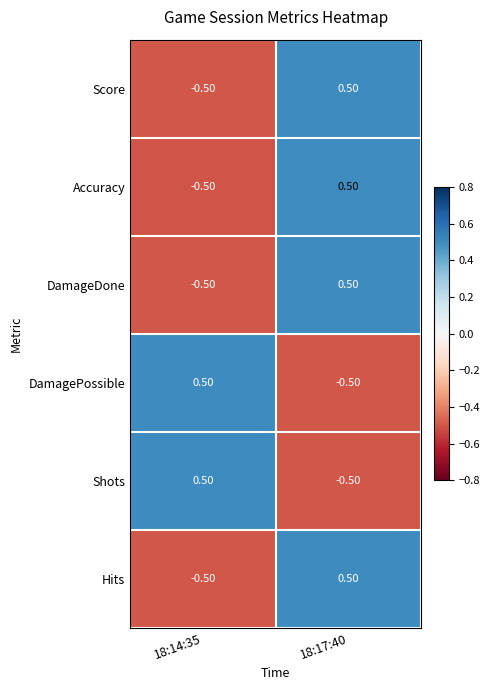

What is the spread (max minus min) of values at 18:17:40?

1.0